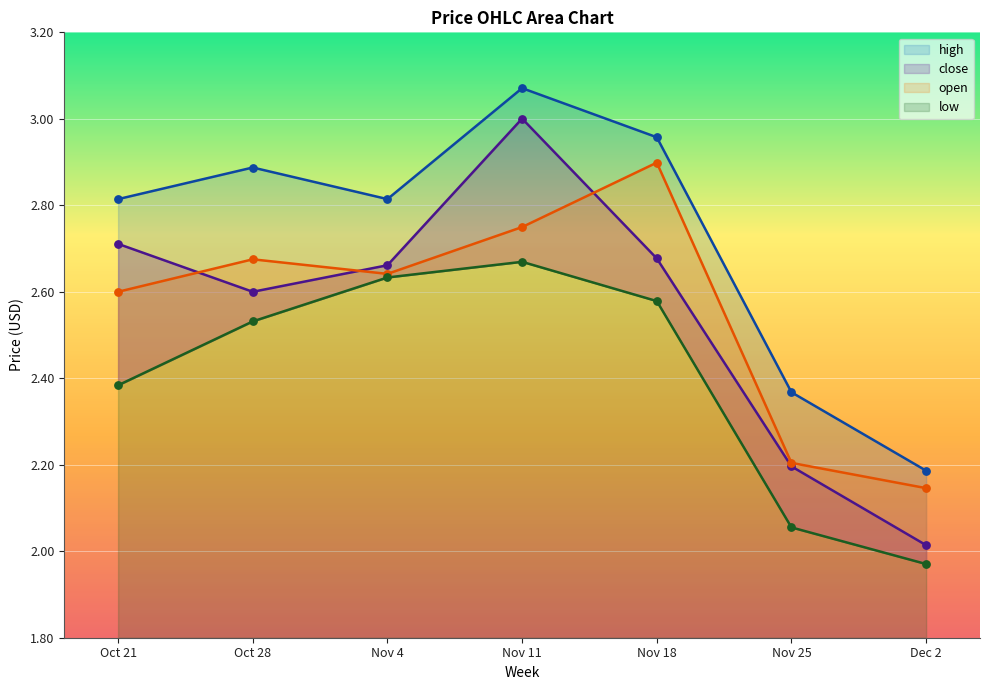

Which series has the largest total across all categories?

high